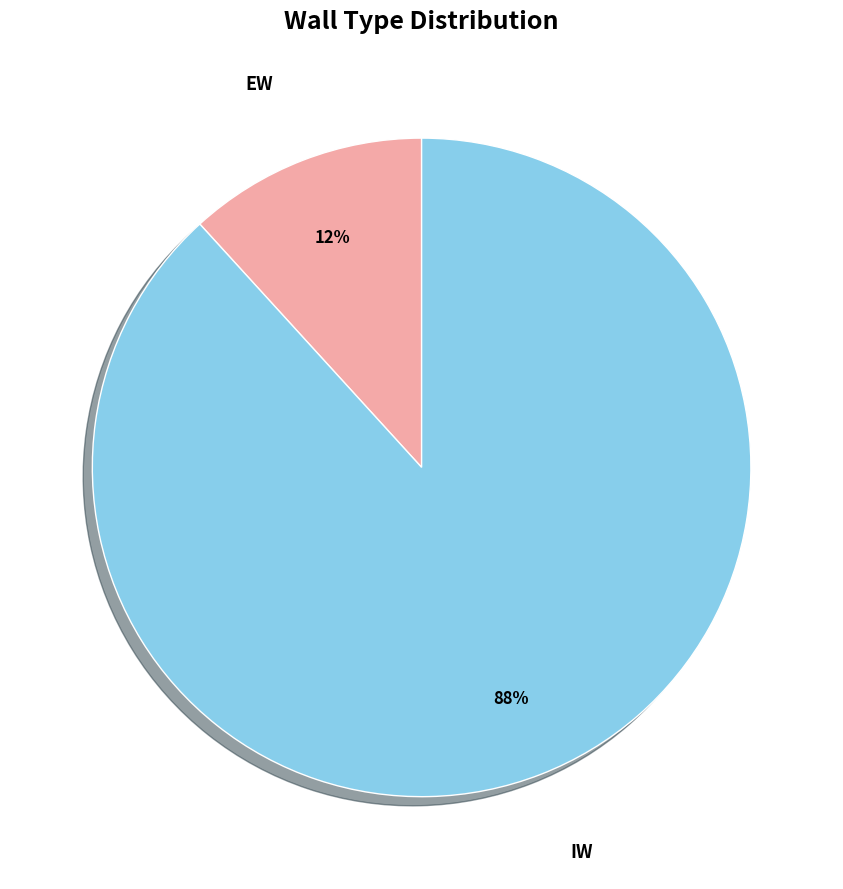

What is the smallest slice in the pie chart?

EW